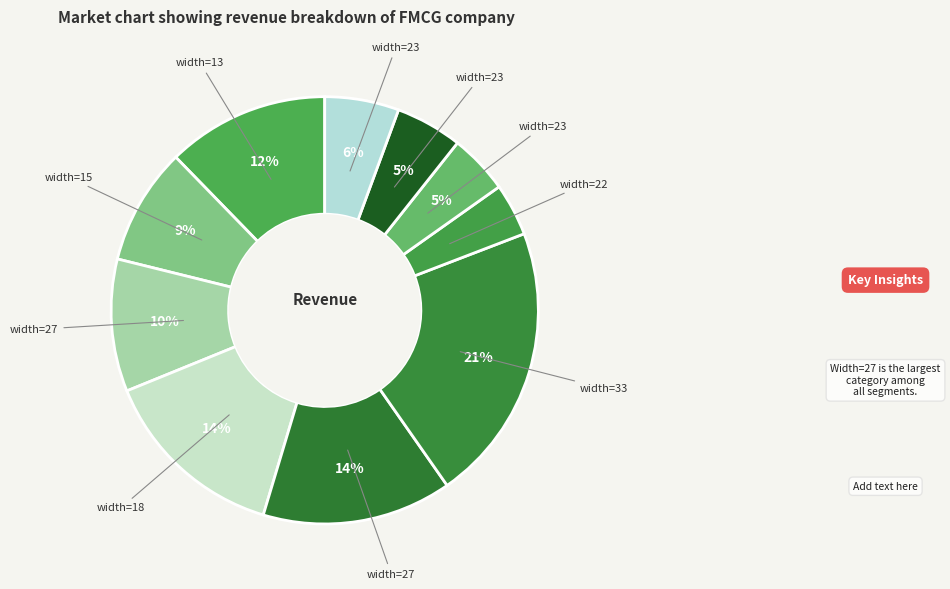

To the nearest percent, what is the difference between the largest and smallest slice percentages?

17%